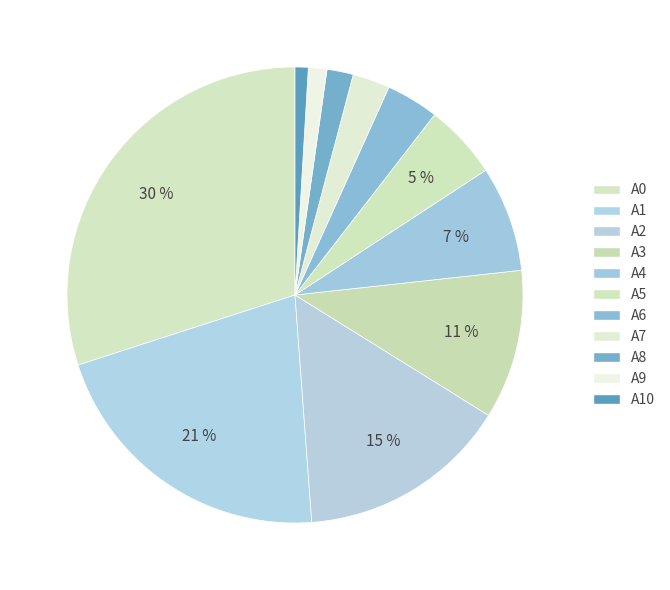

To the nearest percent, what portion does A4 represent?

7%